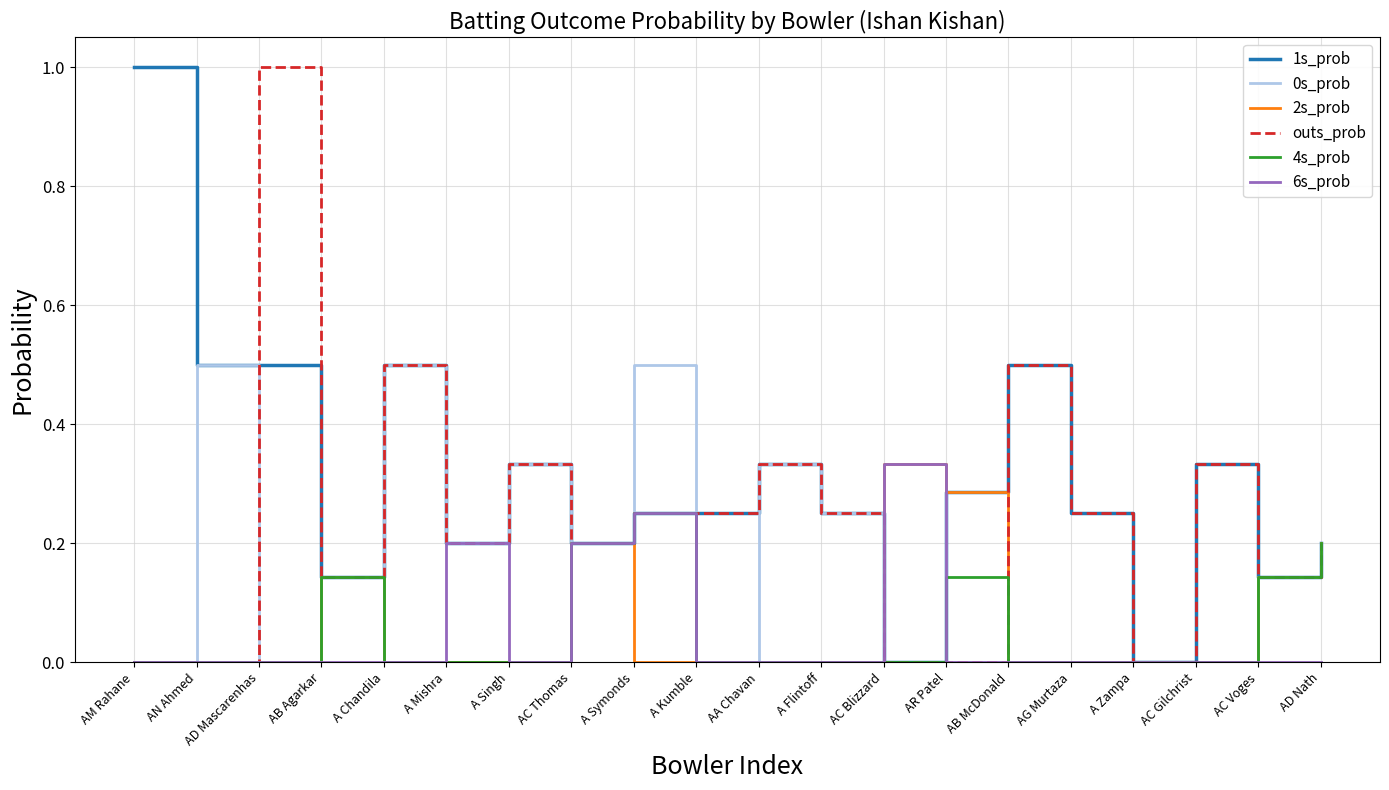

How many lines are shown in the chart?

6